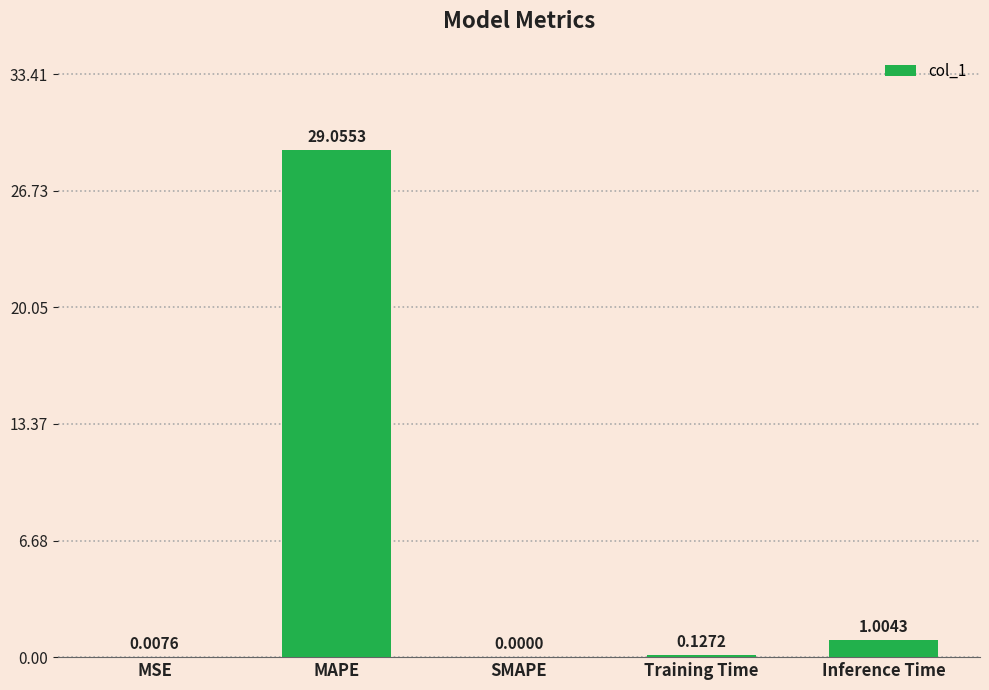

Between Training Time and SMAPE, which is larger?

Training Time